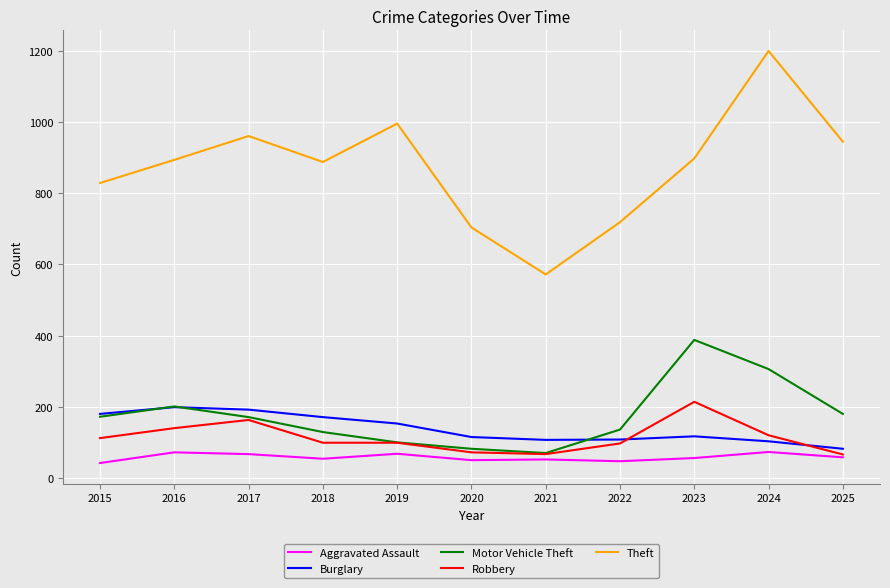

At how many categories does at least one series exceed 189?

11